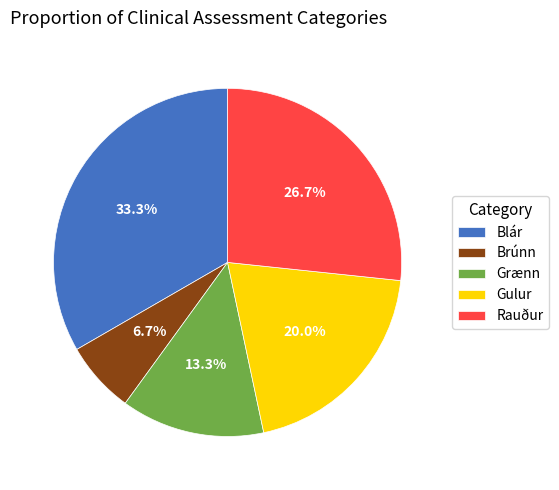

To the nearest percent, what is the difference between the Blár and Rauður slice percentages?

7%